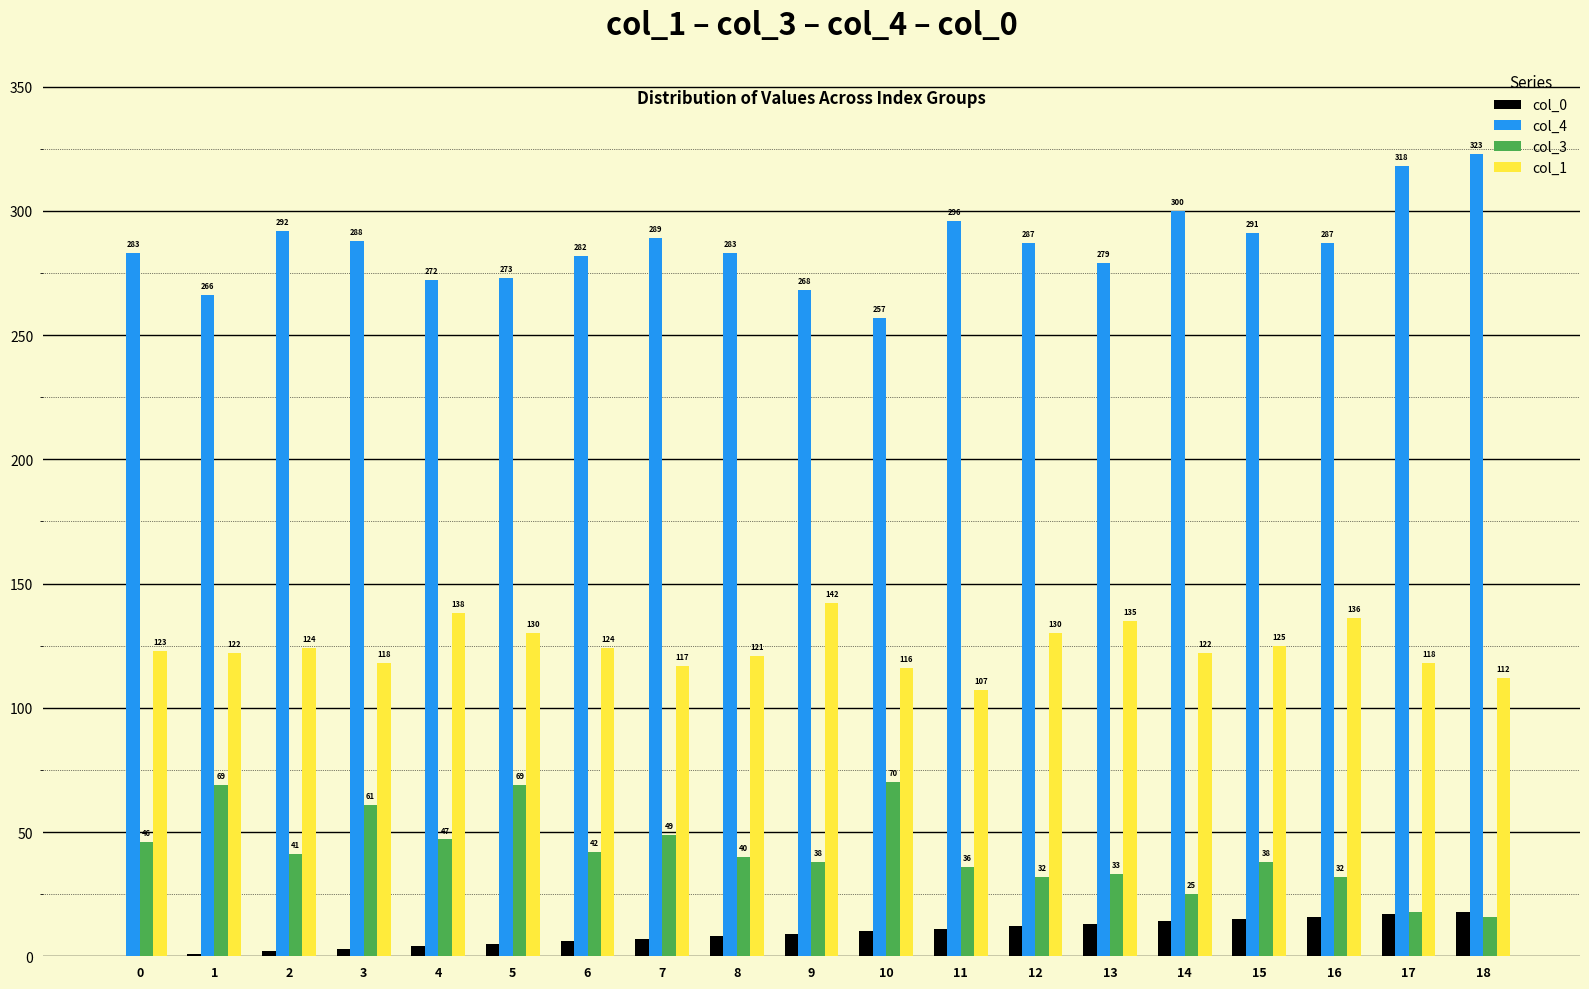

Does the chart contain stacked bars?

No